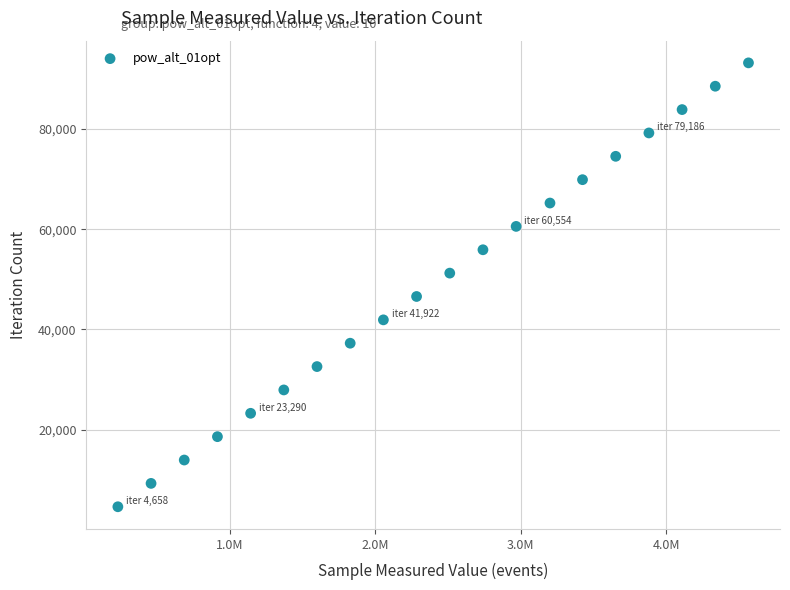

What is the range of X values (max minus min)?

4336598